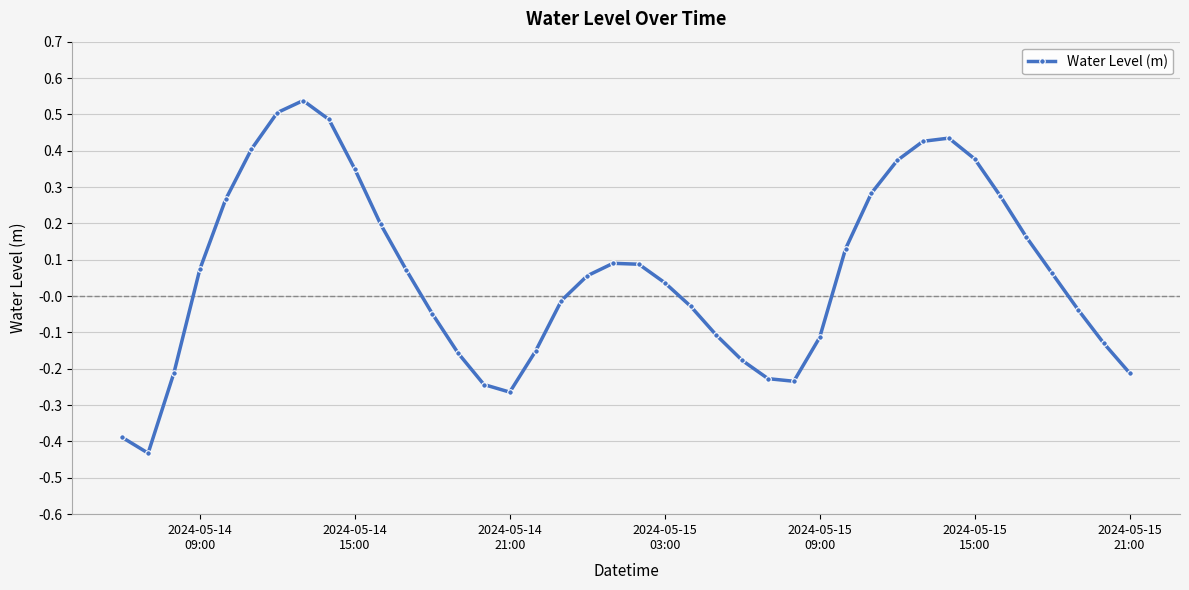

How many values exceed 0?

22